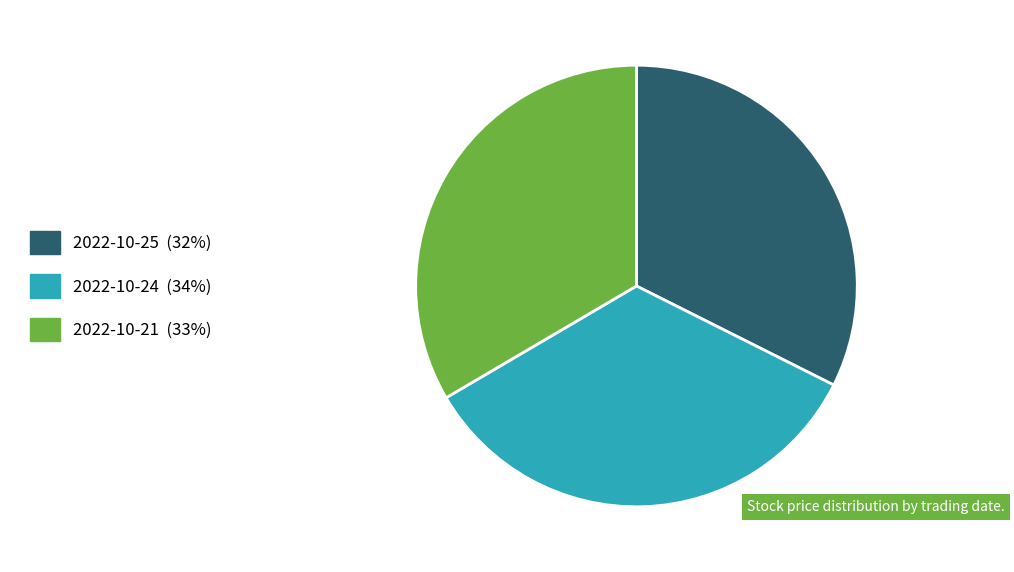

Does any single category account for the majority?

No